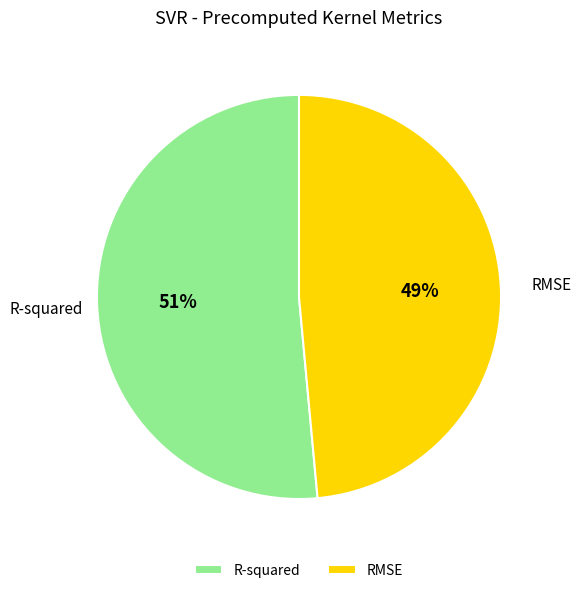

Count the number of slices in the pie.

2